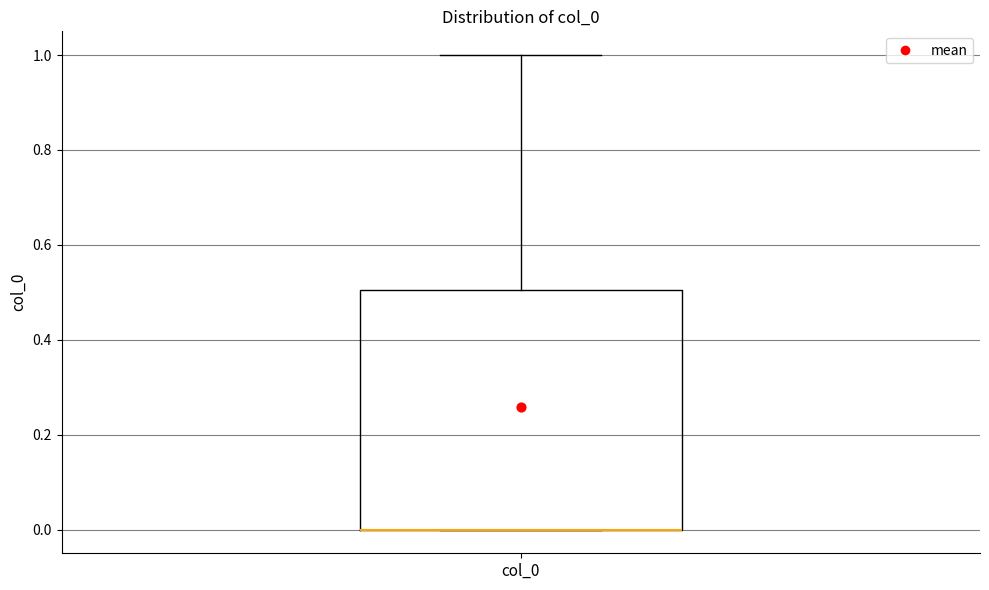

Where is the upper edge of the box for col_0 on the y-axis? The values are not printed on the chart, so give them approximately, as read against the axis.

0.5